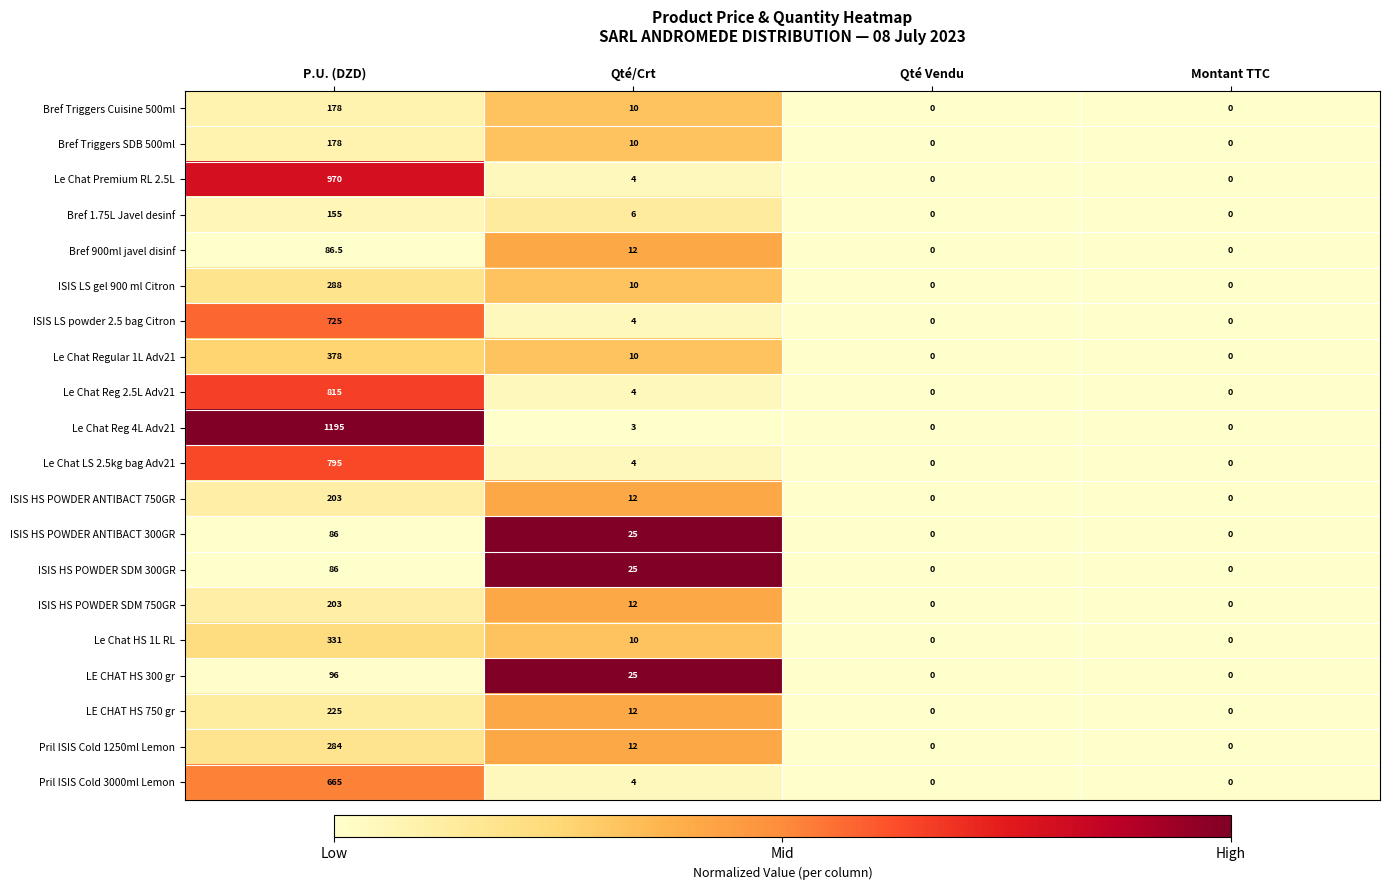

What is the difference between the Le Chat Reg 4L Adv21 values at P.U. (DZD) and Qté Vendu?

1195.0